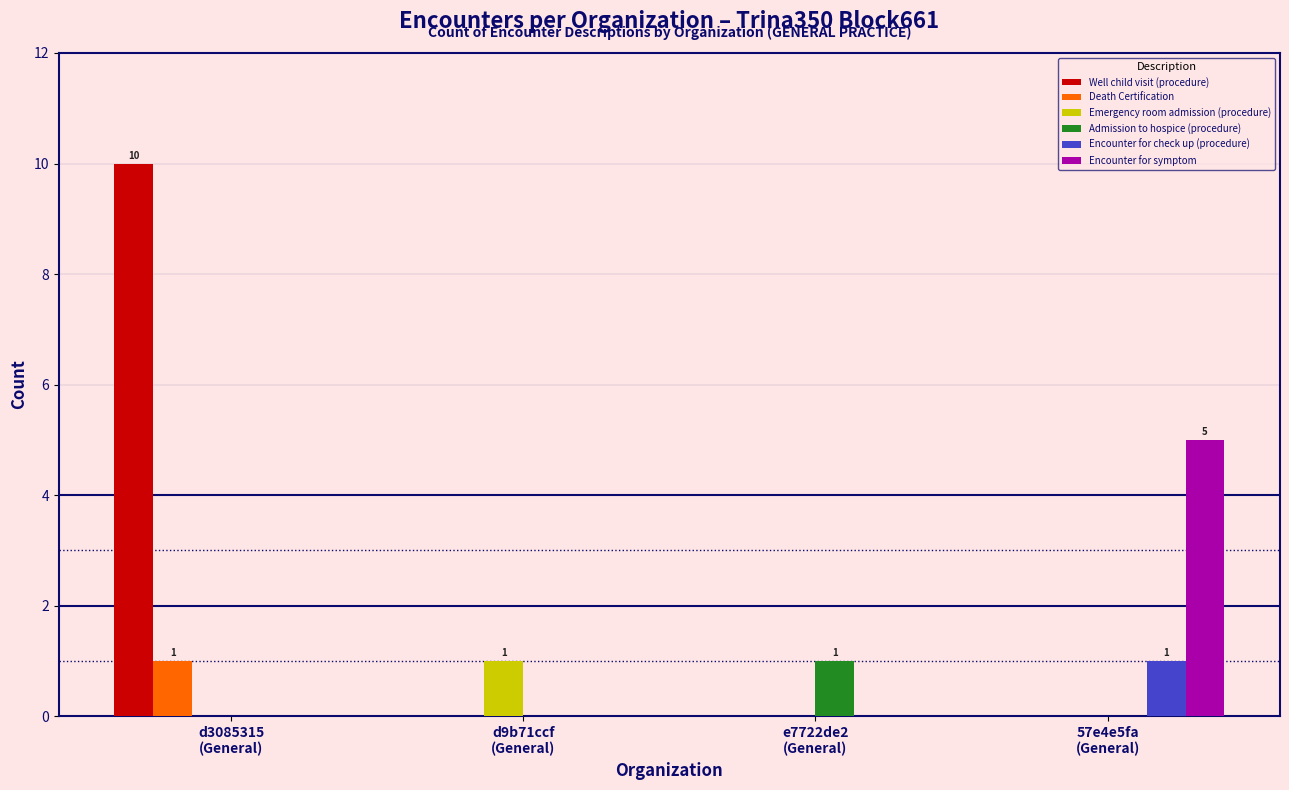

What is the maximum value shown in the chart?

10